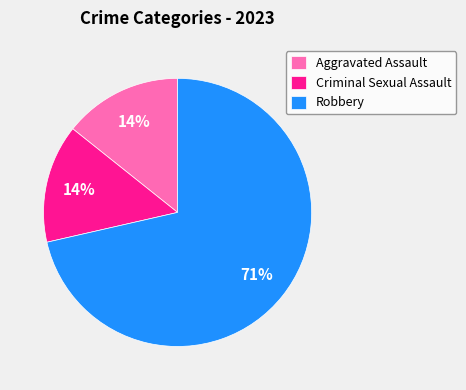

To the nearest percent, what percentage of the pie is Criminal Sexual Assault?

14%